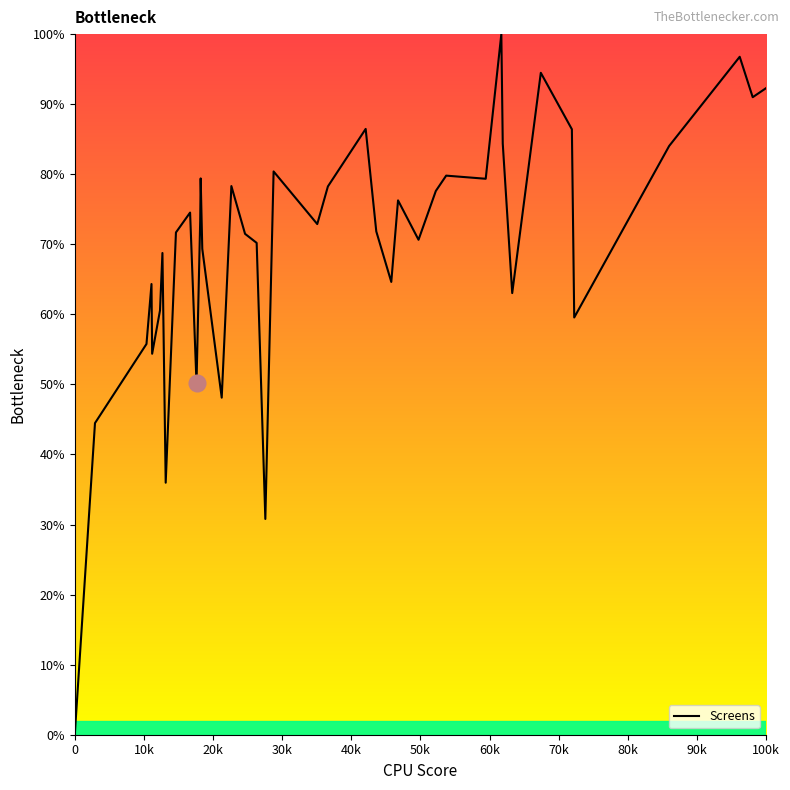

How many lines are shown in the chart?

1